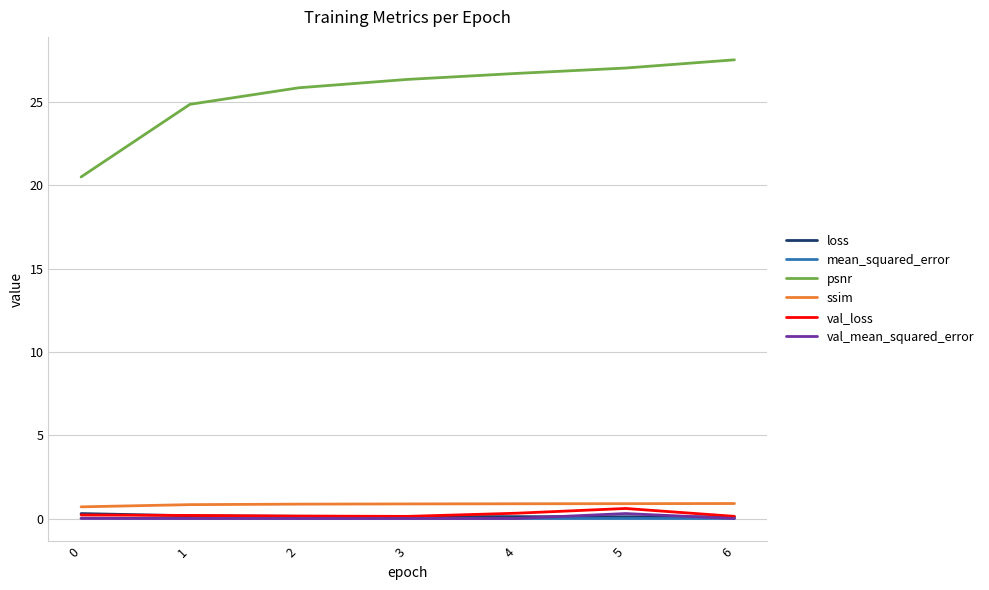

True or false: ssim and loss intersect in this chart.

False